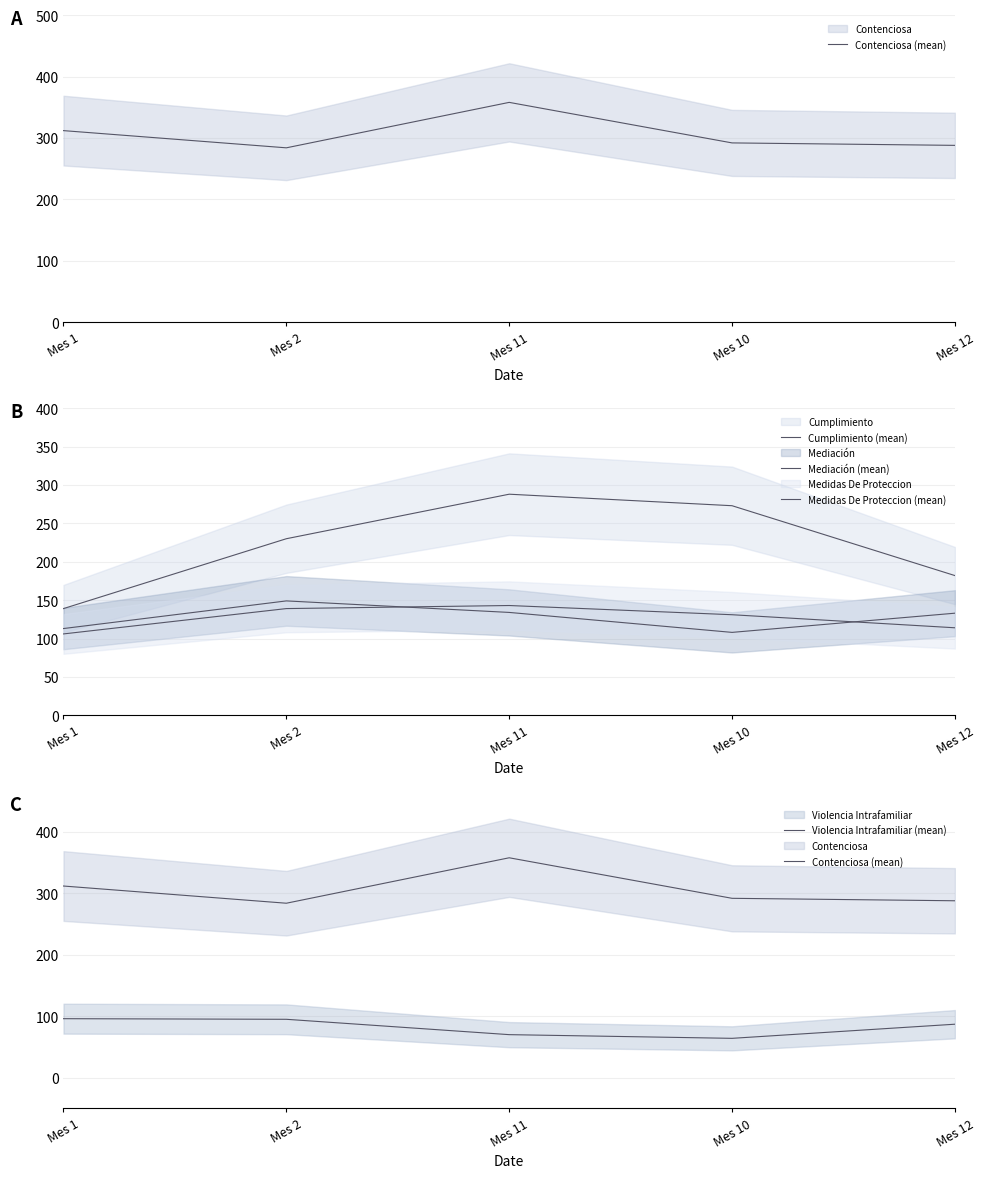

True or false: Contenciosa (mean) has a value of 288 at Mes 12.

True